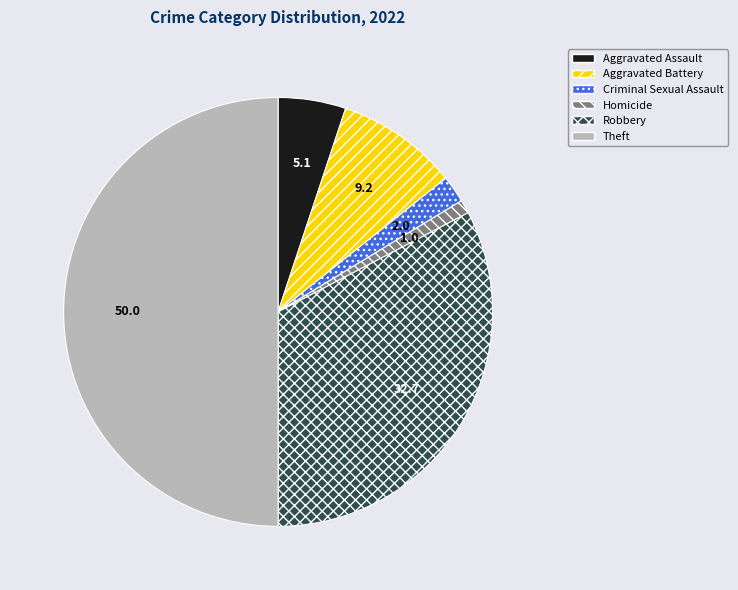

How many slices are in this pie chart?

6